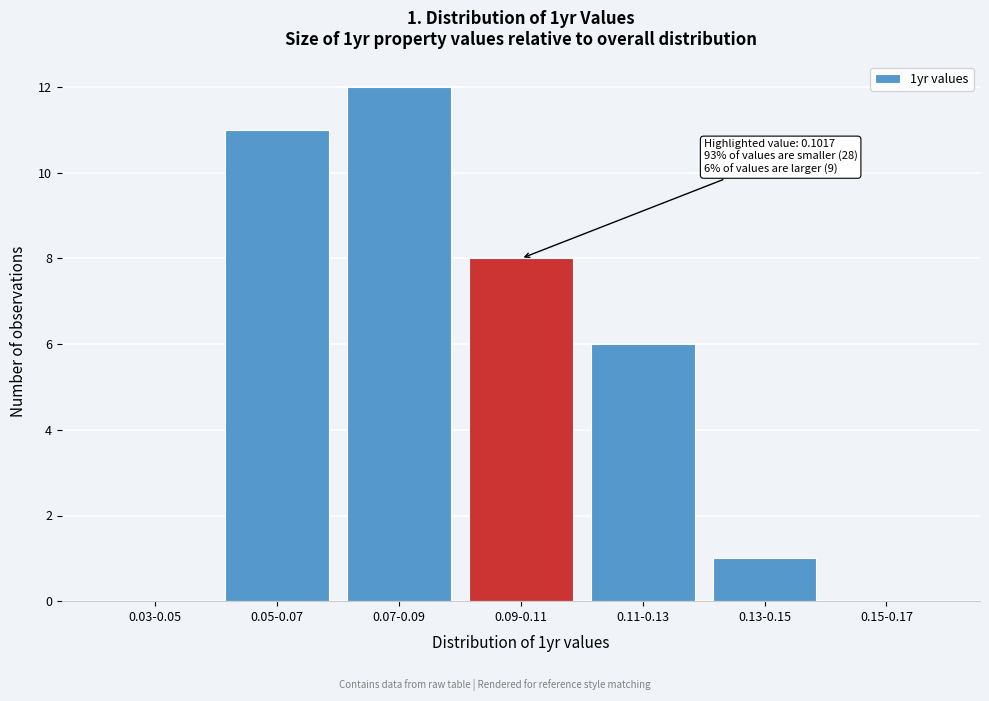

Reading left to right, list all the values displayed in this chart.

0.03-0.05=0	0.05-0.07=11	0.07-0.09=12	0.09-0.11=8	0.11-0.13=6	0.13-0.15=1	0.15-0.17=0